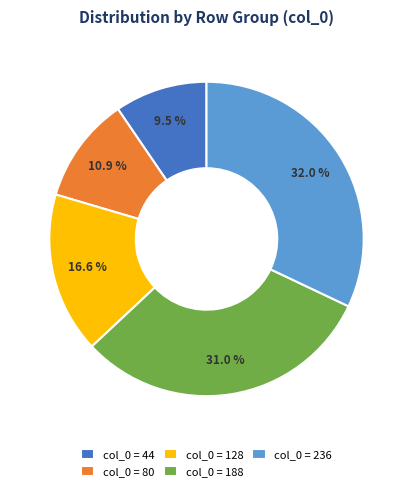

What is the smallest slice in the pie chart?

col_0 = 44